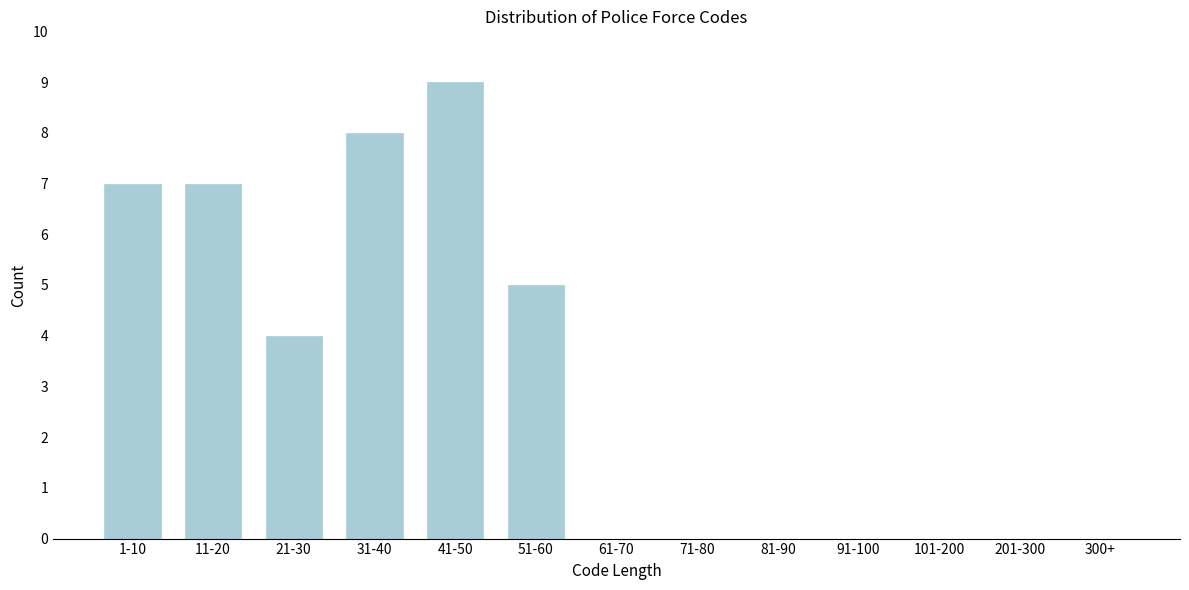

Reading left to right, transcribe all the data shown in this chart.

1-10=7	11-20=7	21-30=4	31-40=8	41-50=9	51-60=5	61-70=0	71-80=0	81-90=0	91-100=0	101-200=0	201-300=0	300+=0